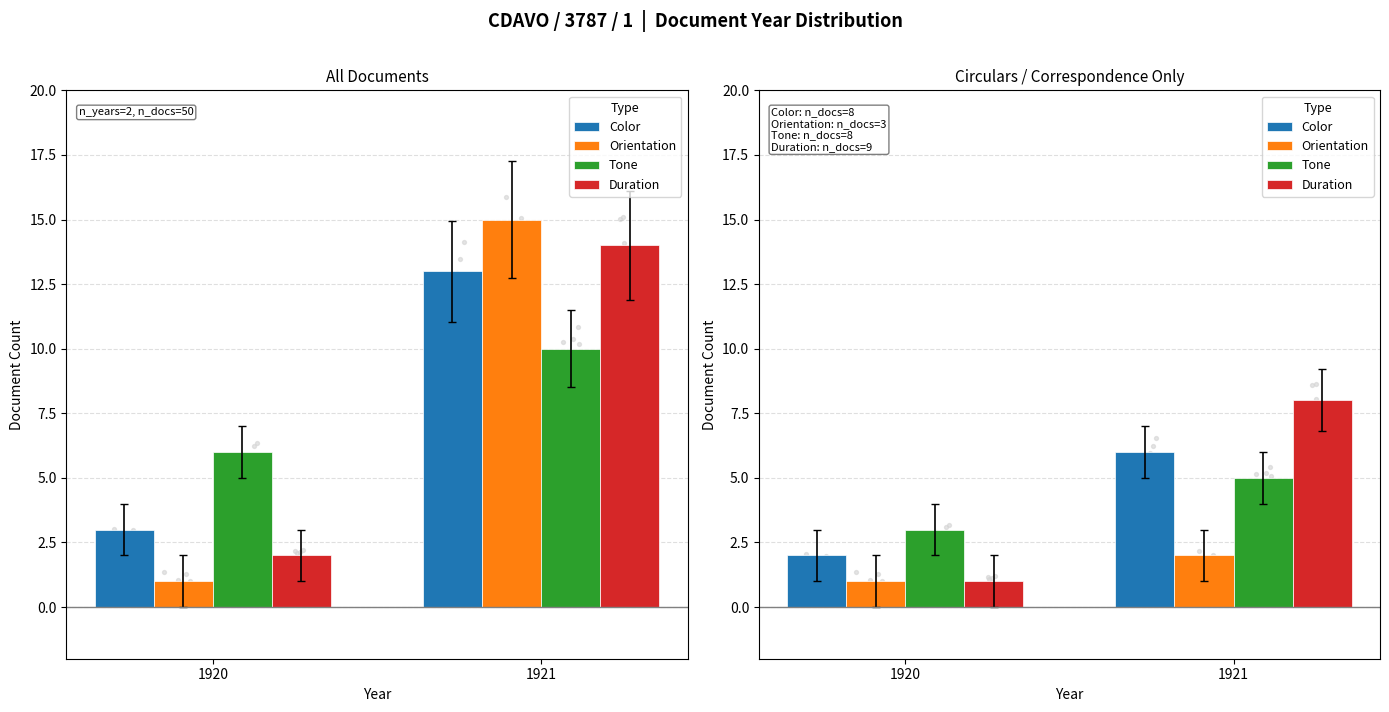

Which series contains the lowest Y value?

Orientation